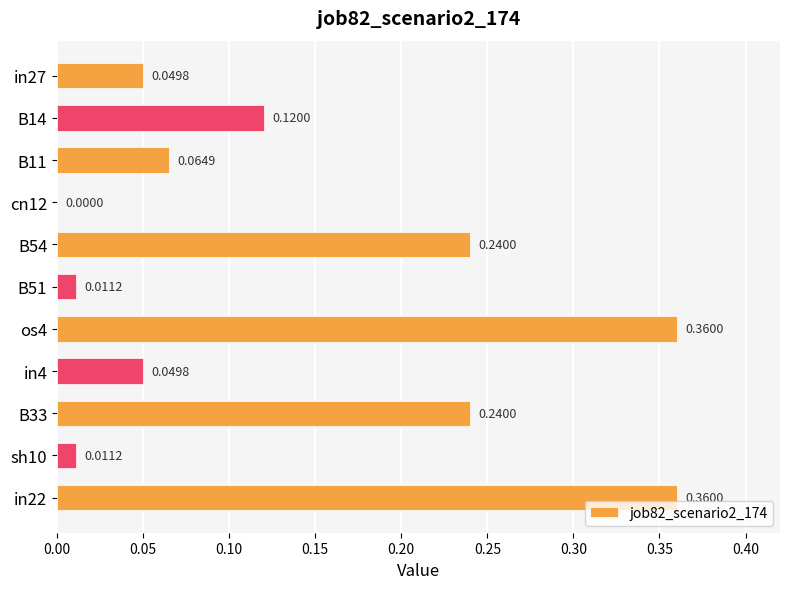

What is the sum of all values?

1.5